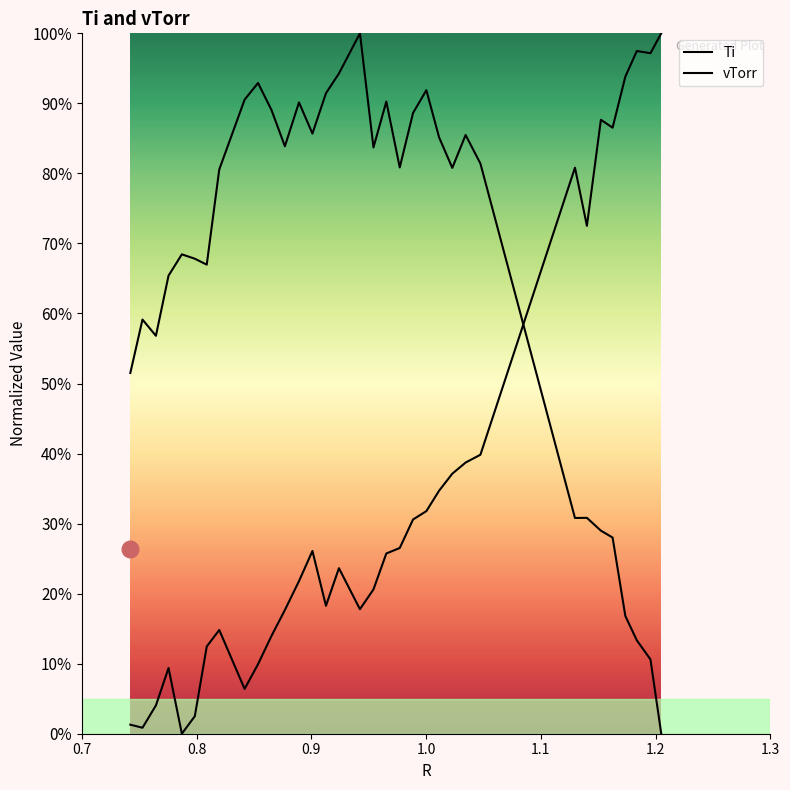

How many lines are shown in the chart?

2